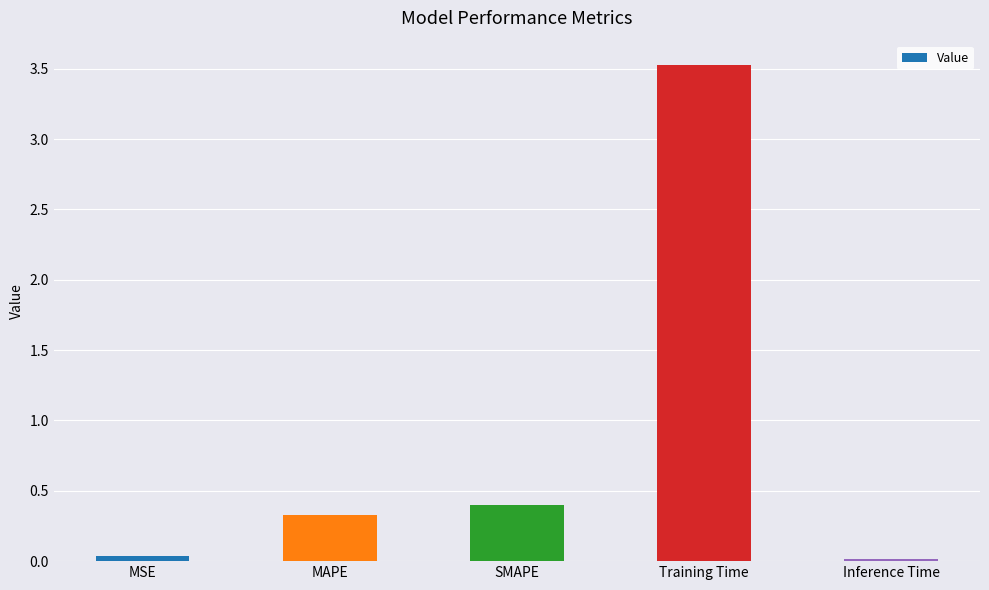

Between MSE and MAPE, which is larger?

MAPE